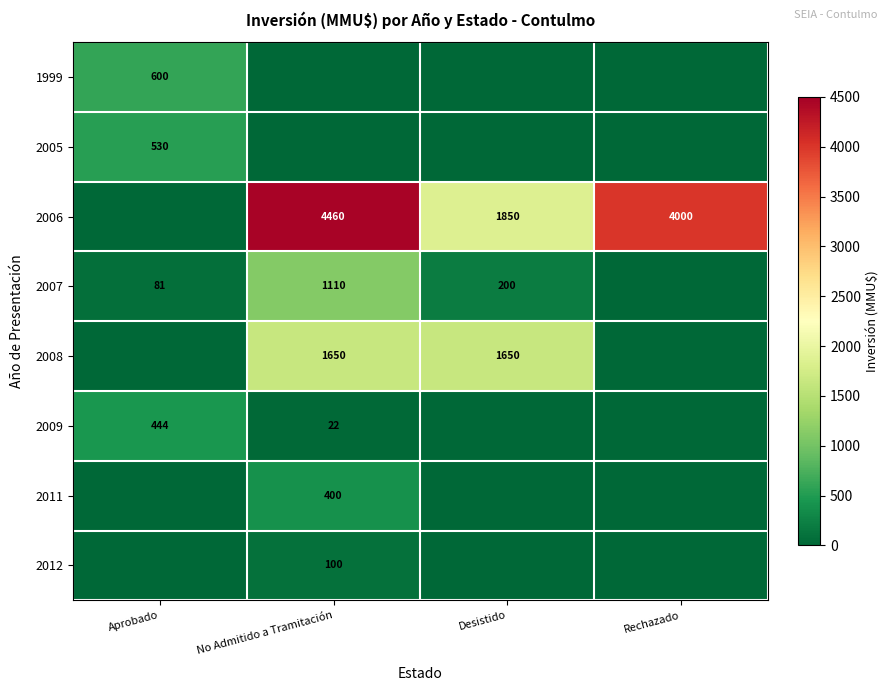

Is it true that 2006 equals 1850 at Desistido?

True